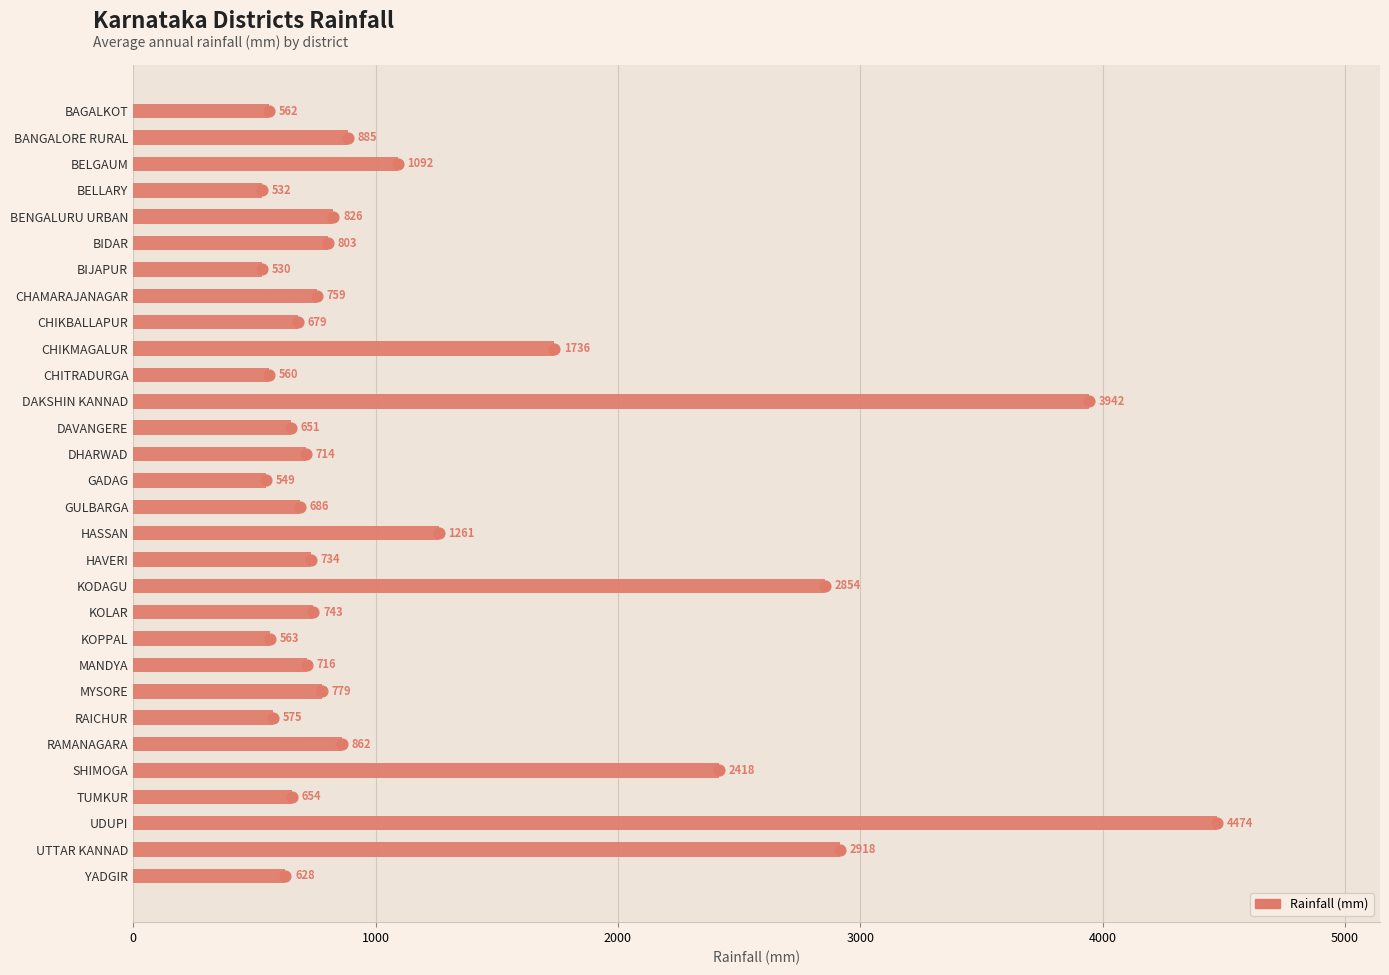

Approximately how many times larger is the value at UTTAR KANNAD compared to CHIKMAGALUR?

1.7